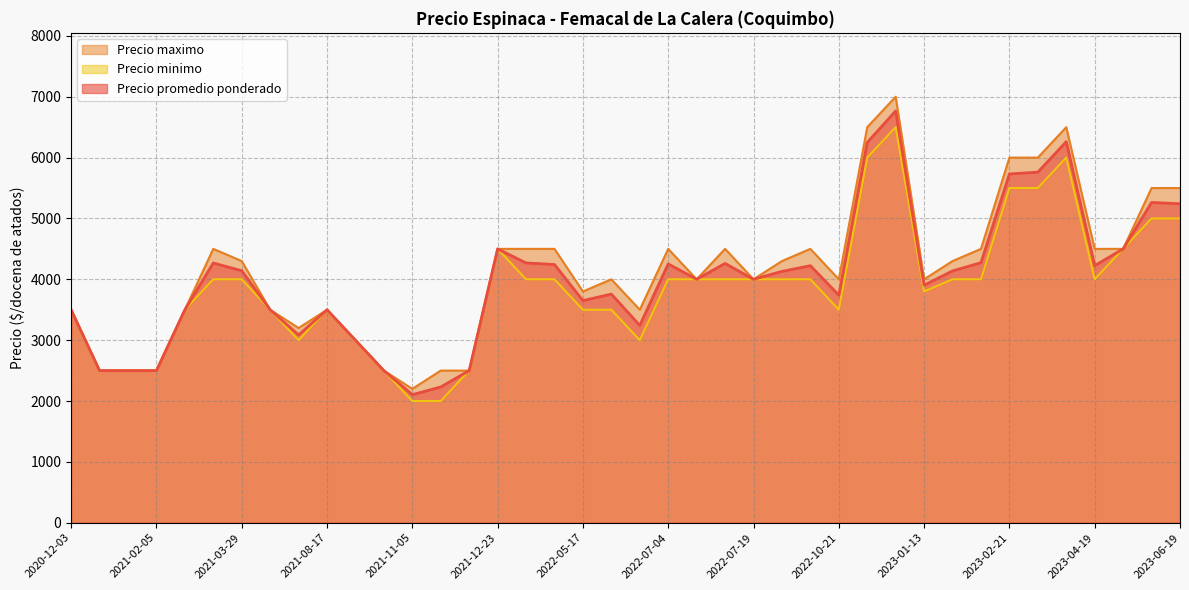

True or false: Precio promedio ponderado and Precio maximo cross at least once.

False